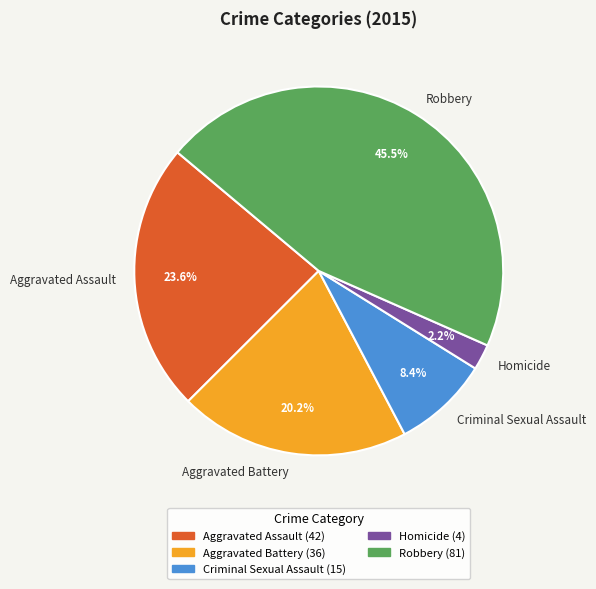

Count the number of slices in the pie.

5